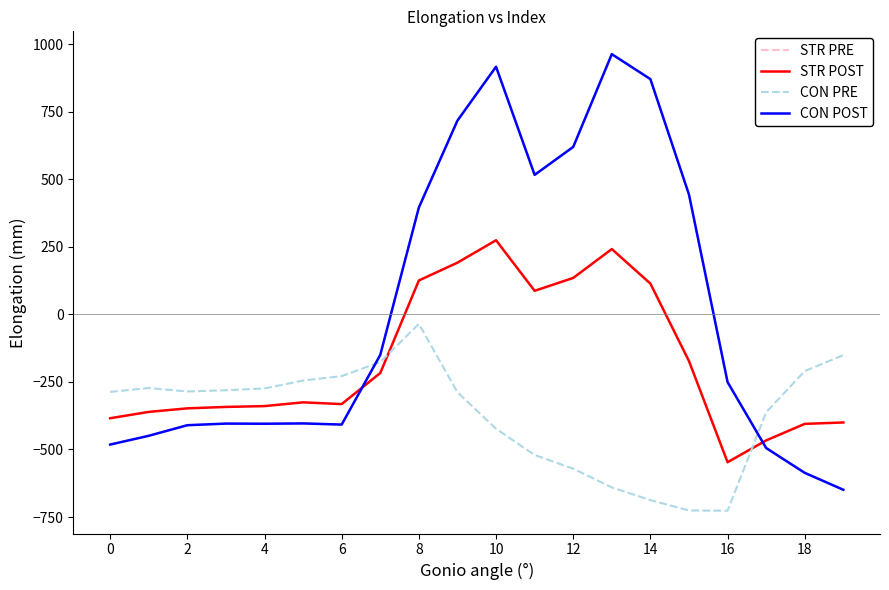

Which category has the lowest value across all series?

16